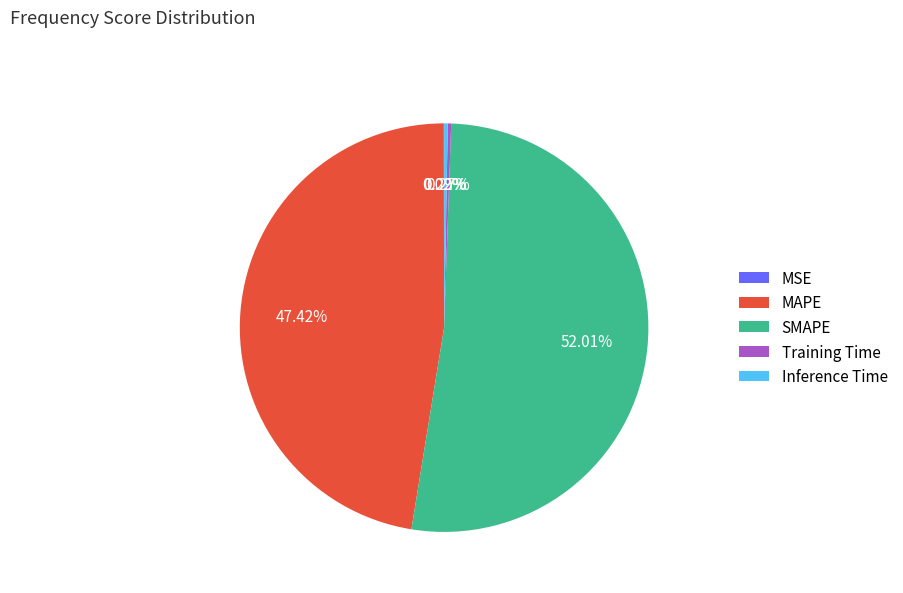

To the nearest percent, what percentage of the pie is SMAPE?

52%